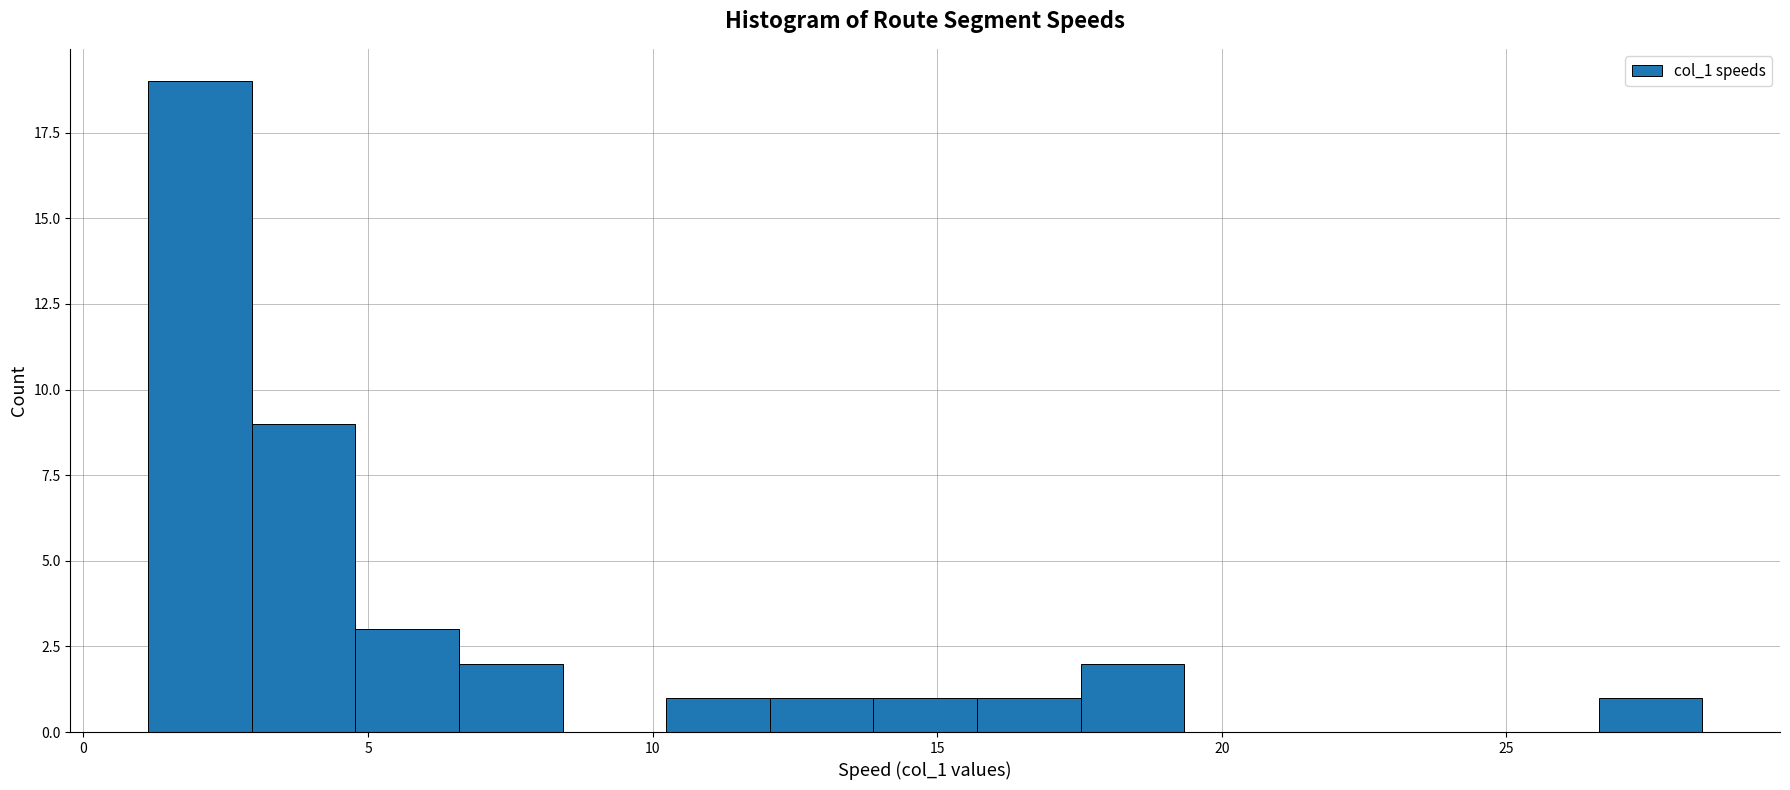

Read against the x-axis, roughly where is the centre of the tallest bar?

2.0